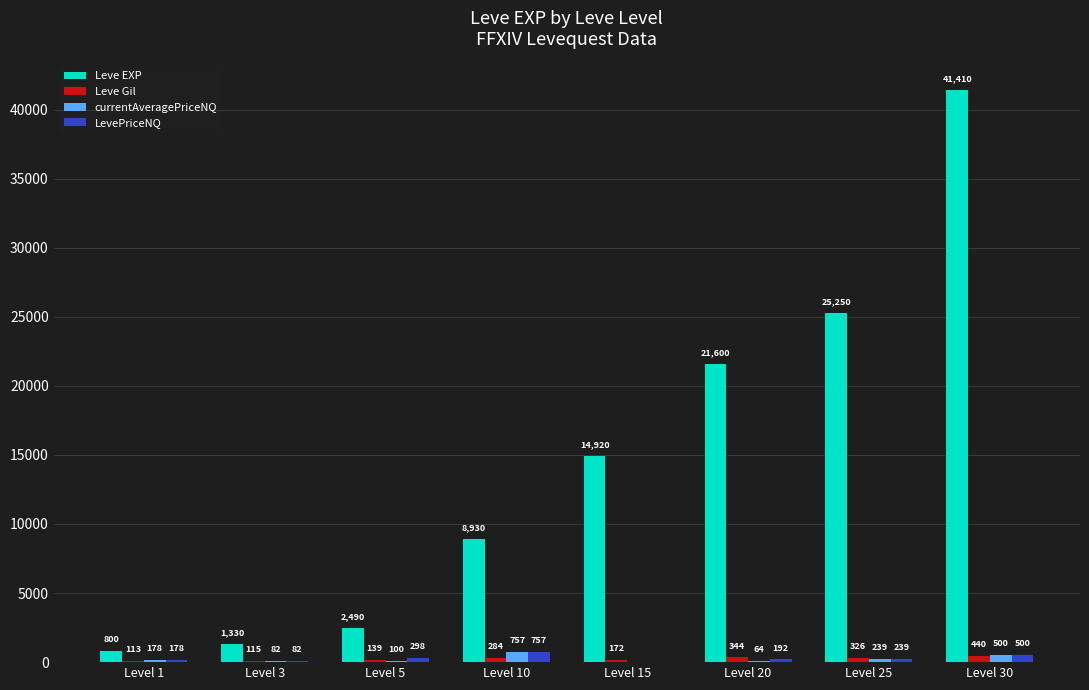

What is the sum of the Leve Gil values at Level 25 and Level 30?

766.0